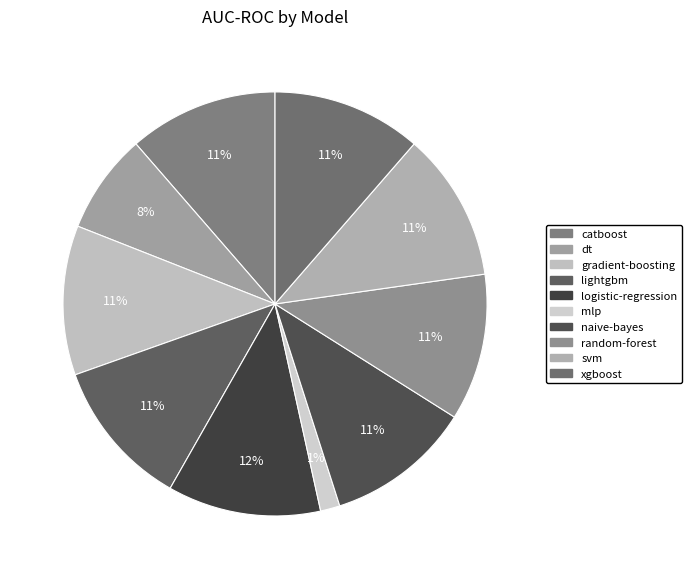

Rank the categories by value from highest to lowest.

logistic-regression, gradient-boosting, catboost, xgboost, svm, lightgbm, random-forest, naive-bayes, dt, mlp